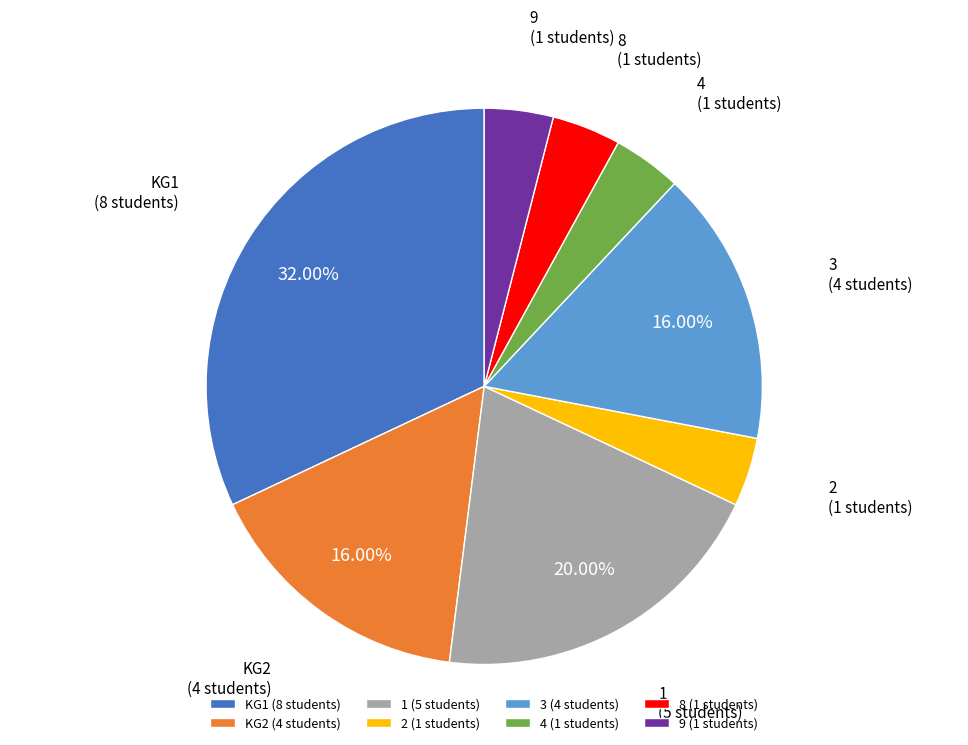

Between KG2 and 1, which is larger?

1